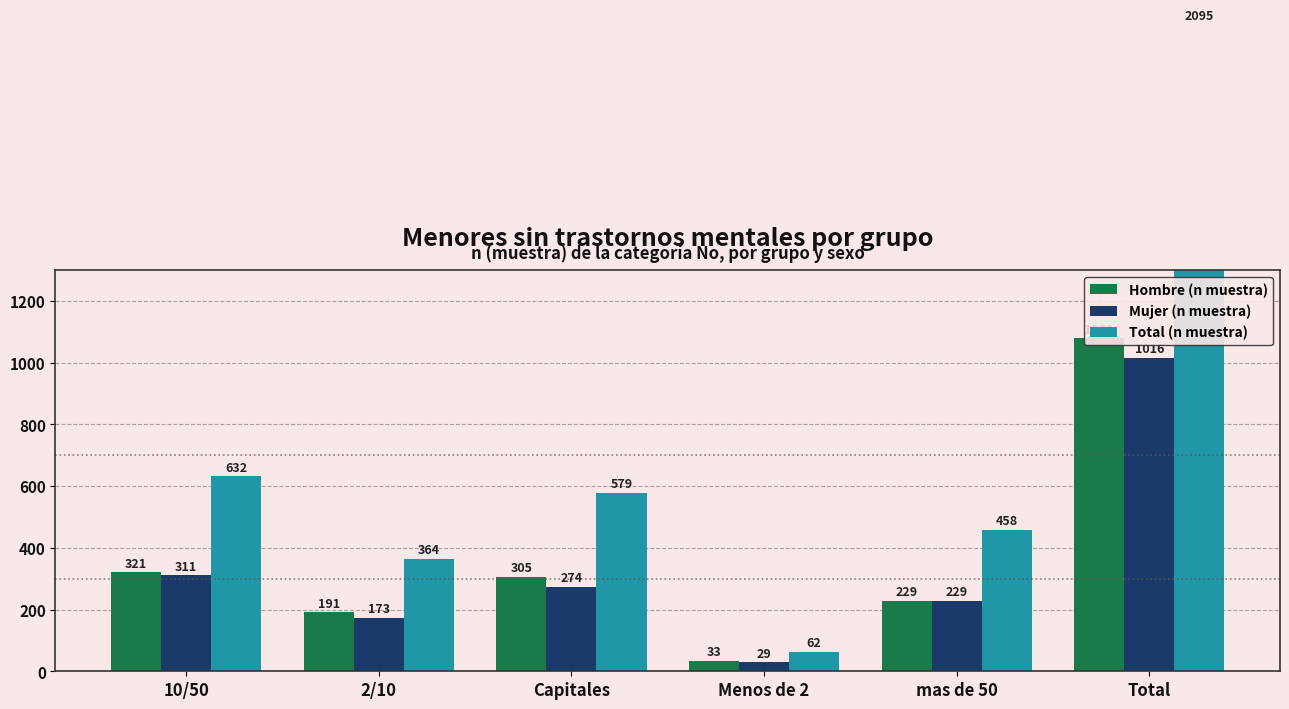

Is it true that Mujer (n muestra) equals 460 at 10/50?

False